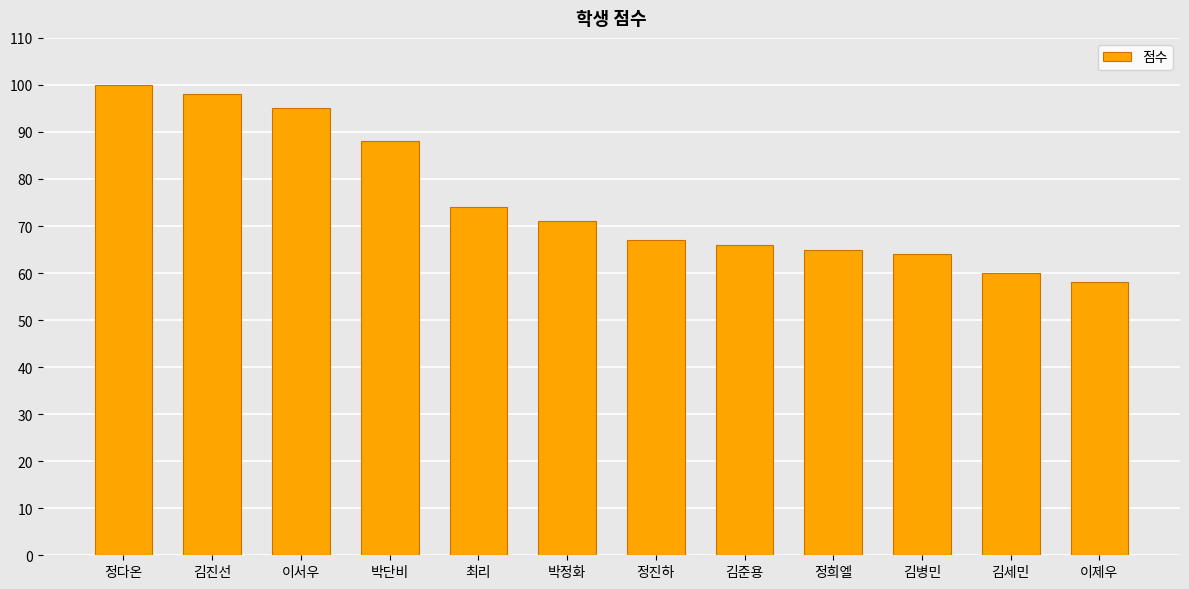

What is the value of the 9th bar from the left?

65